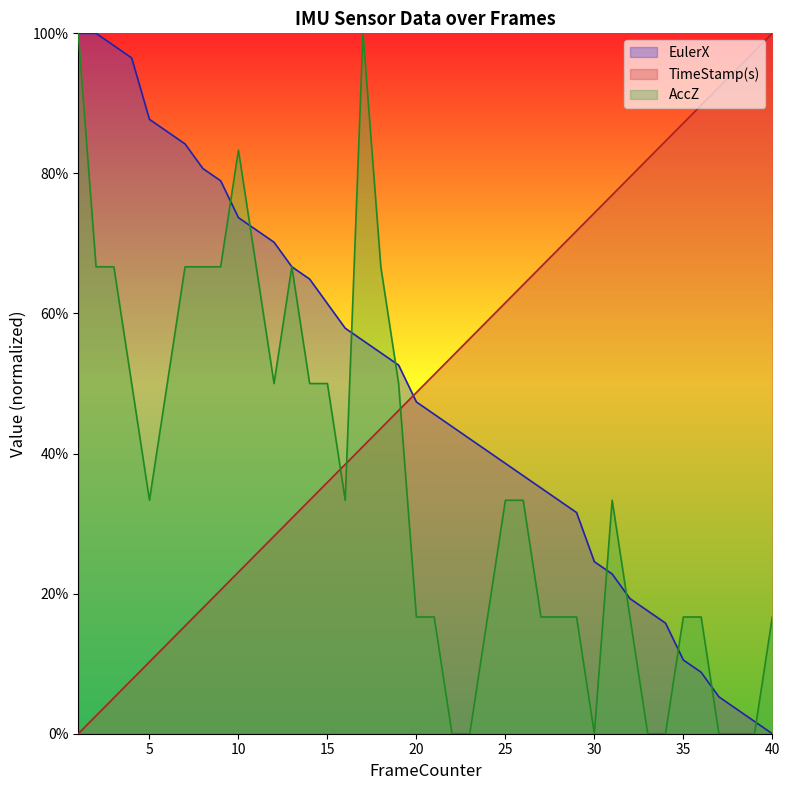

At which category does the chart reach its peak across all series?

1